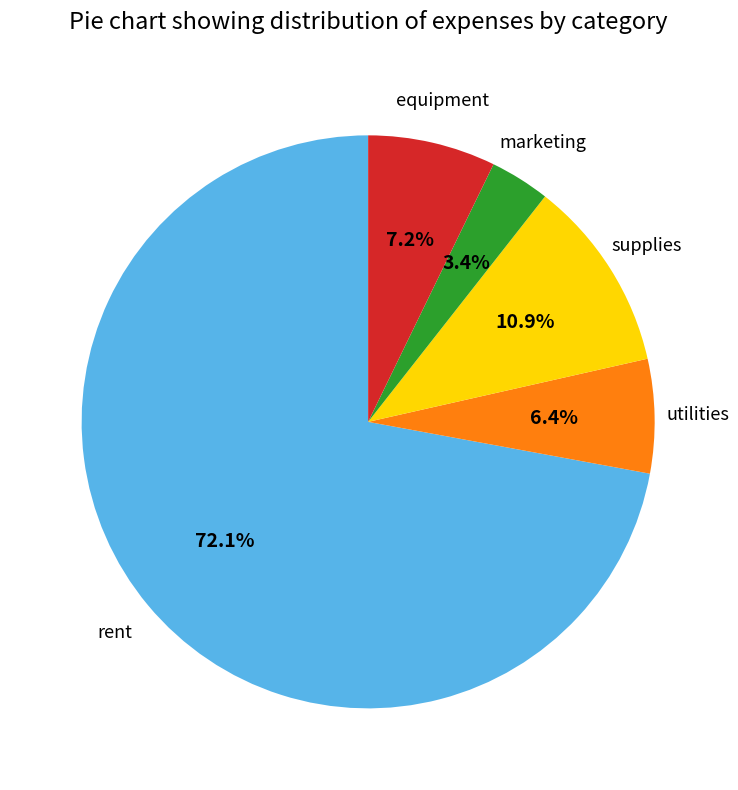

Is there a majority slice in this chart?

Yes